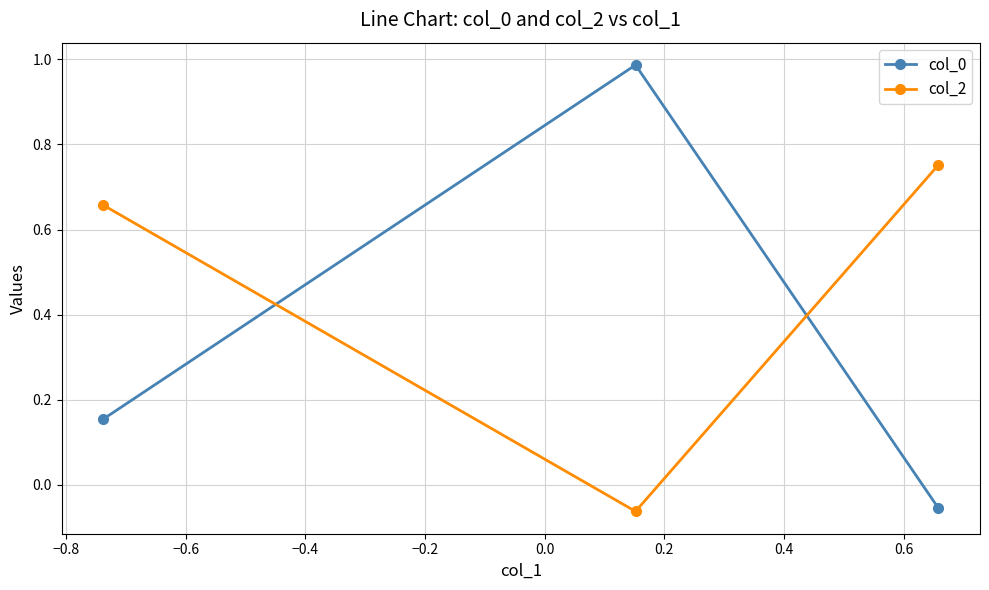

List the series in order of their overall mean, highest first.

col_2, col_0